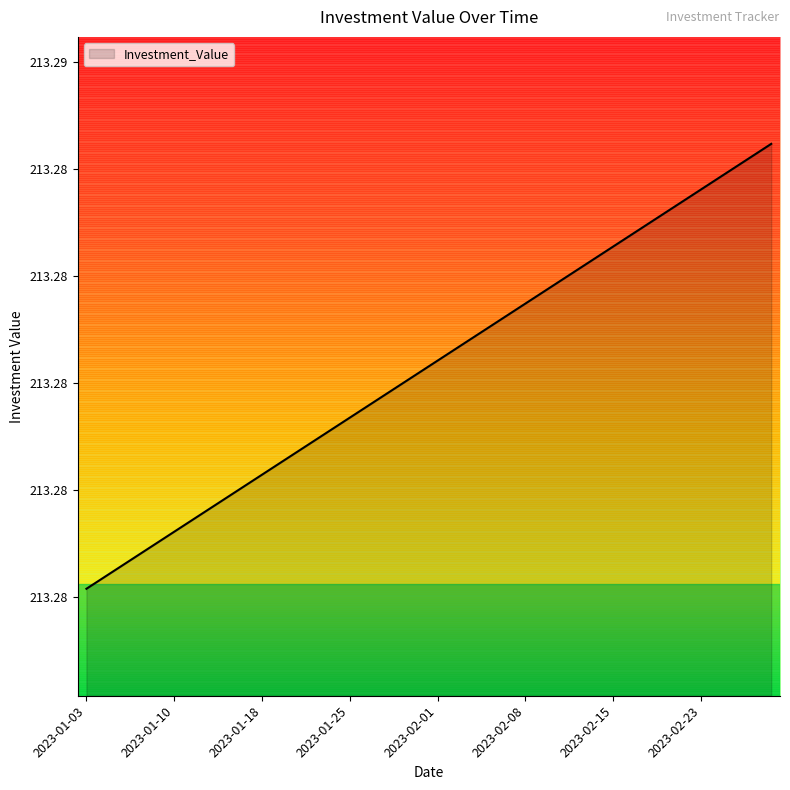

Which label corresponds to the smallest value in the chart?

2023-01-03